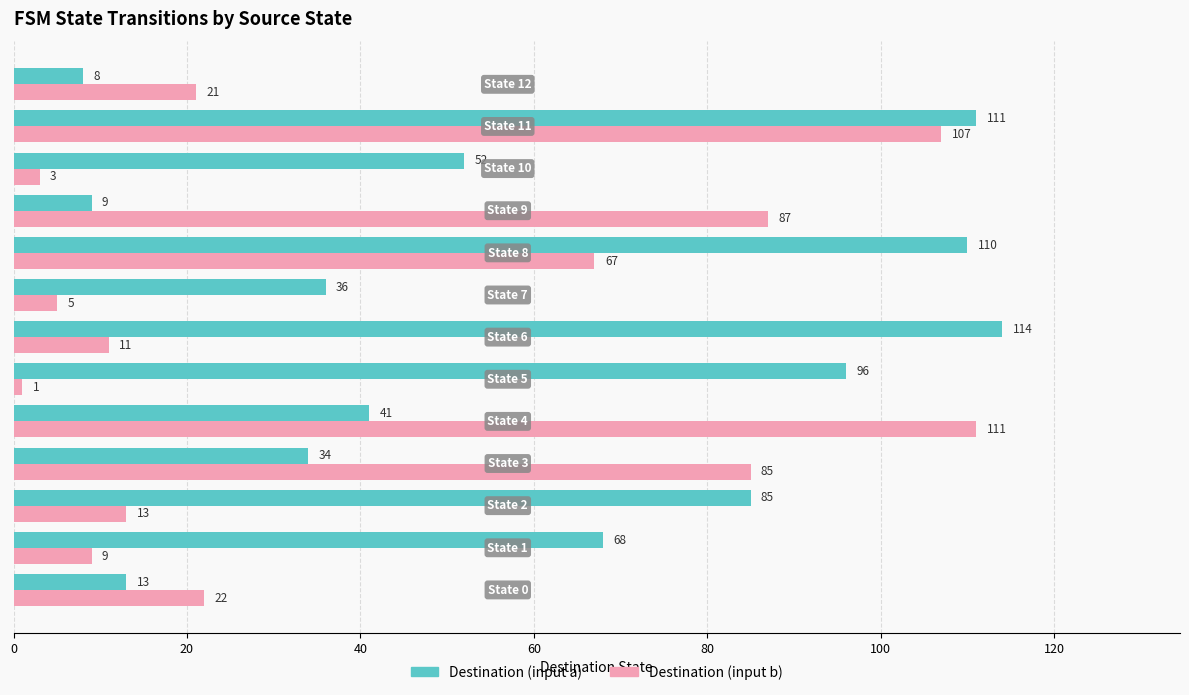

How many categories are shown in the chart?

13